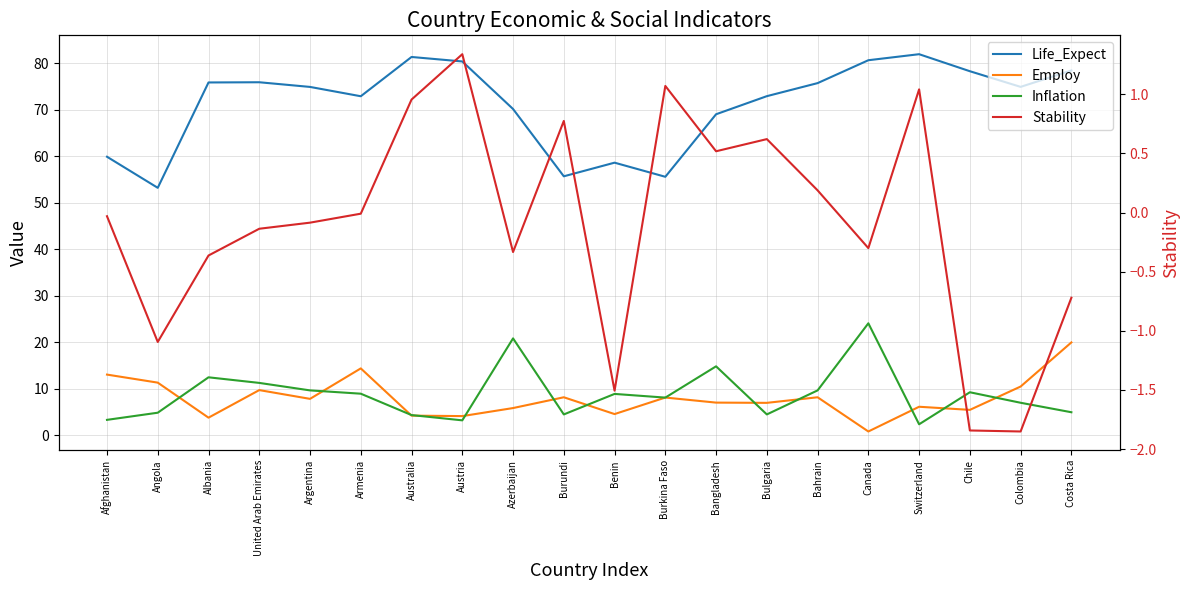

What is the value of the Life_Expect point at the 7th from the left?

81.4